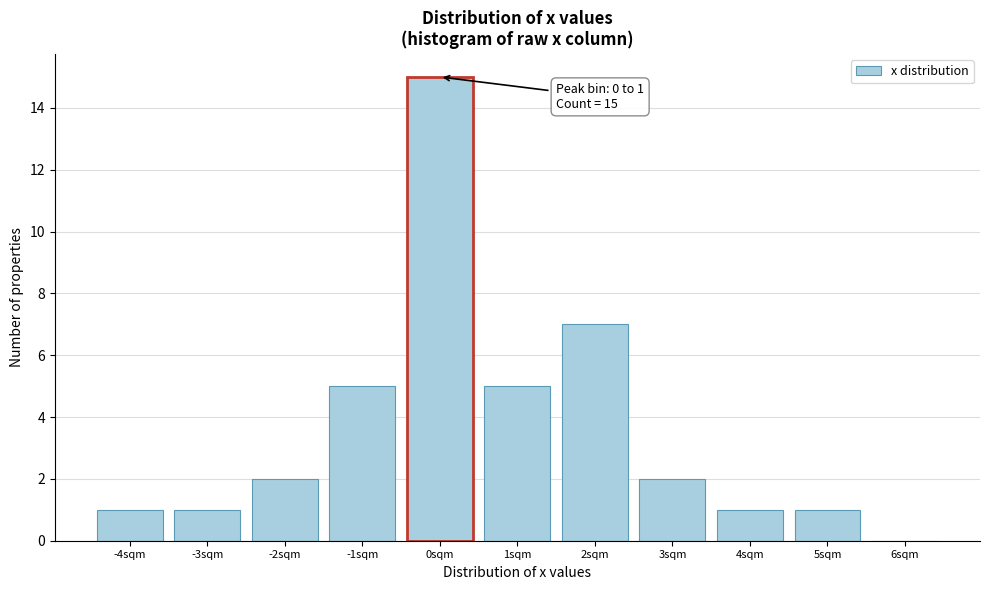

Reading left to right, extract all data points from this chart.

-4sqm=1	-3sqm=1	-2sqm=2	-1sqm=5	0sqm=15	1sqm=5	2sqm=7	3sqm=2	4sqm=1	5sqm=1	6sqm=0